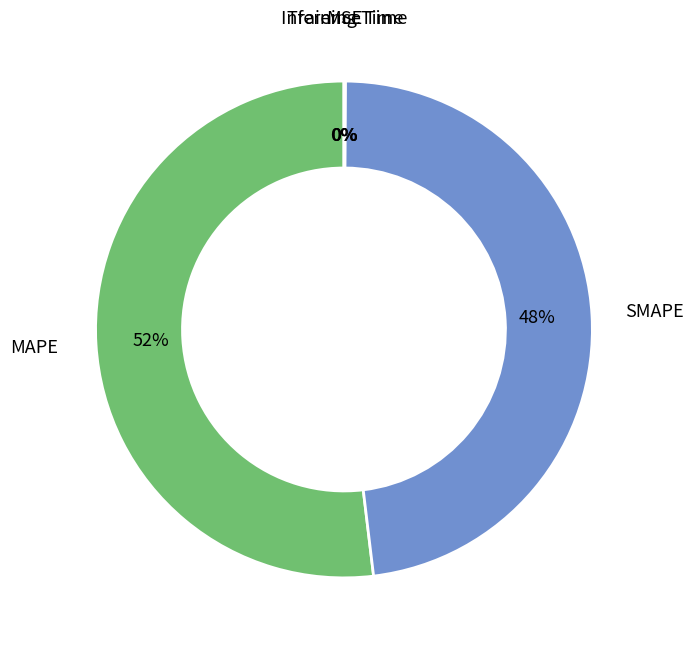

To the nearest percent, what is the average slice percentage?

20%